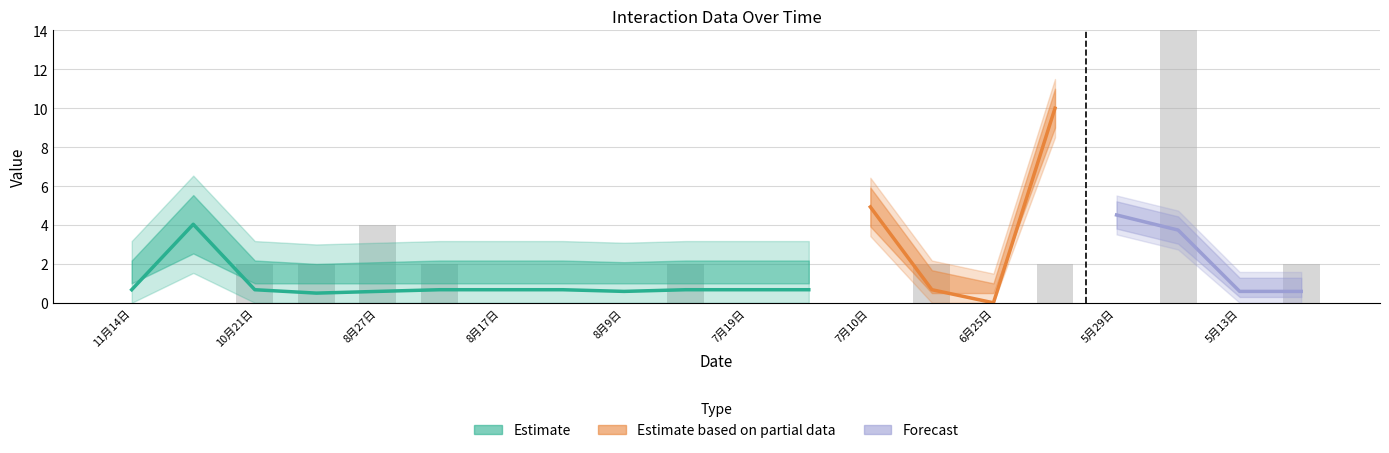

Between 5月7日 and 7月23日, which is larger?

5月7日